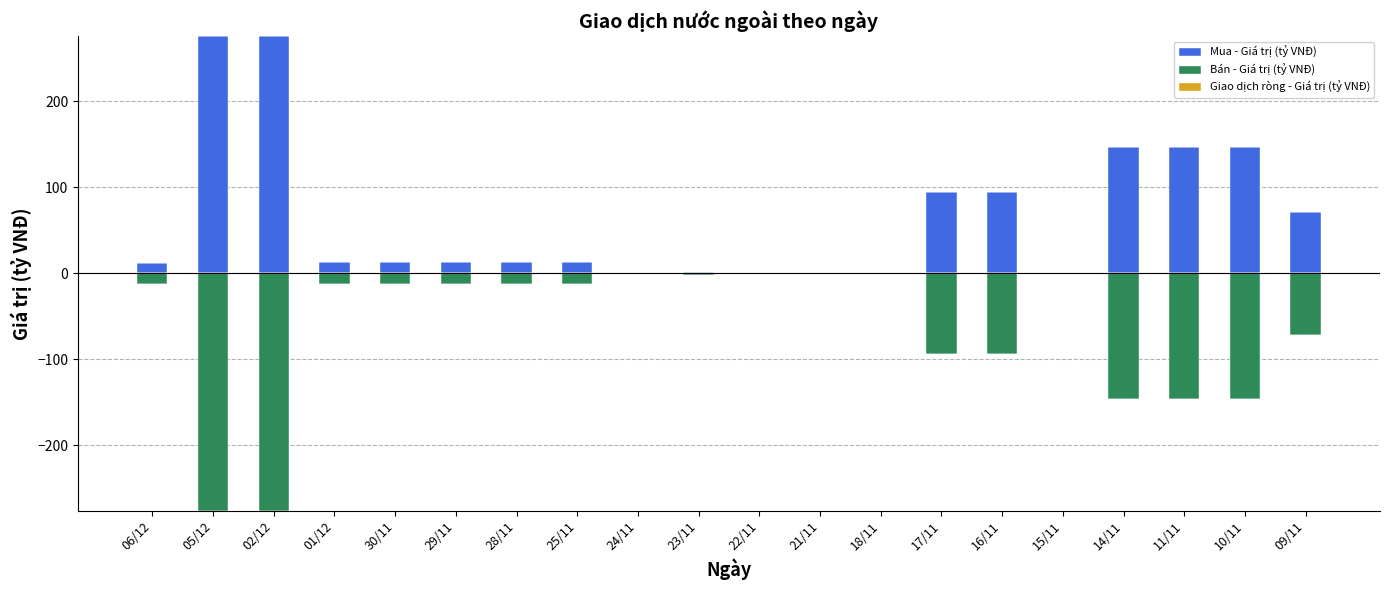

What position from the left is 22/11?

11